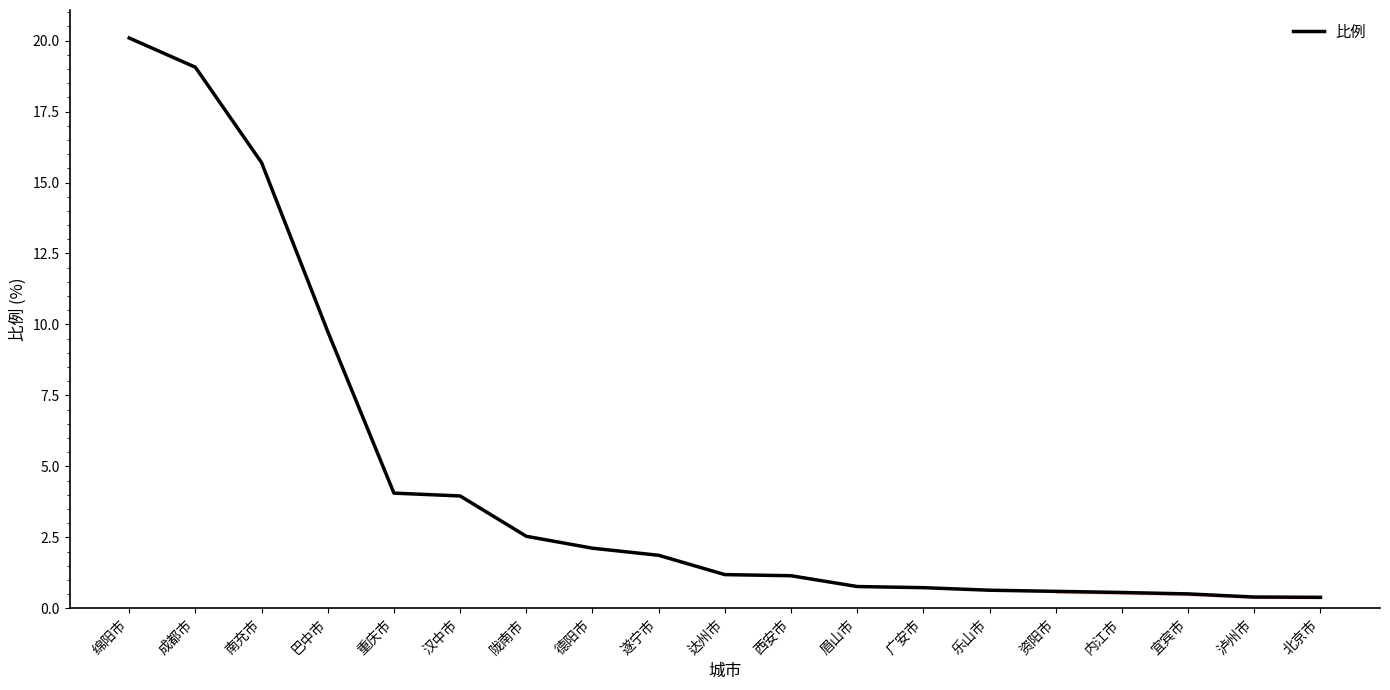

What is the smallest value displayed?

0.4